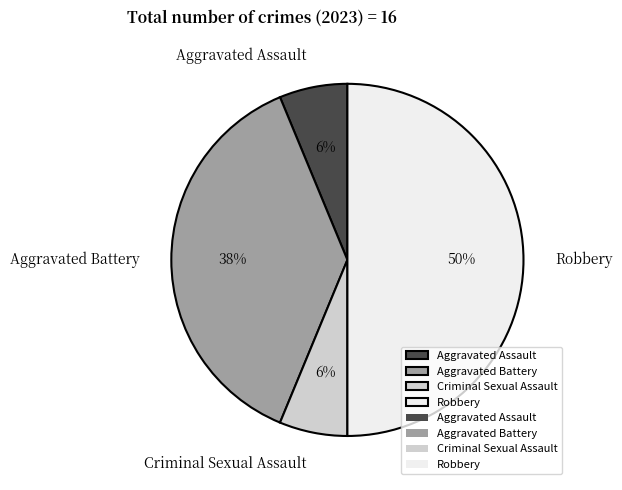

How many slices are in this pie chart?

4